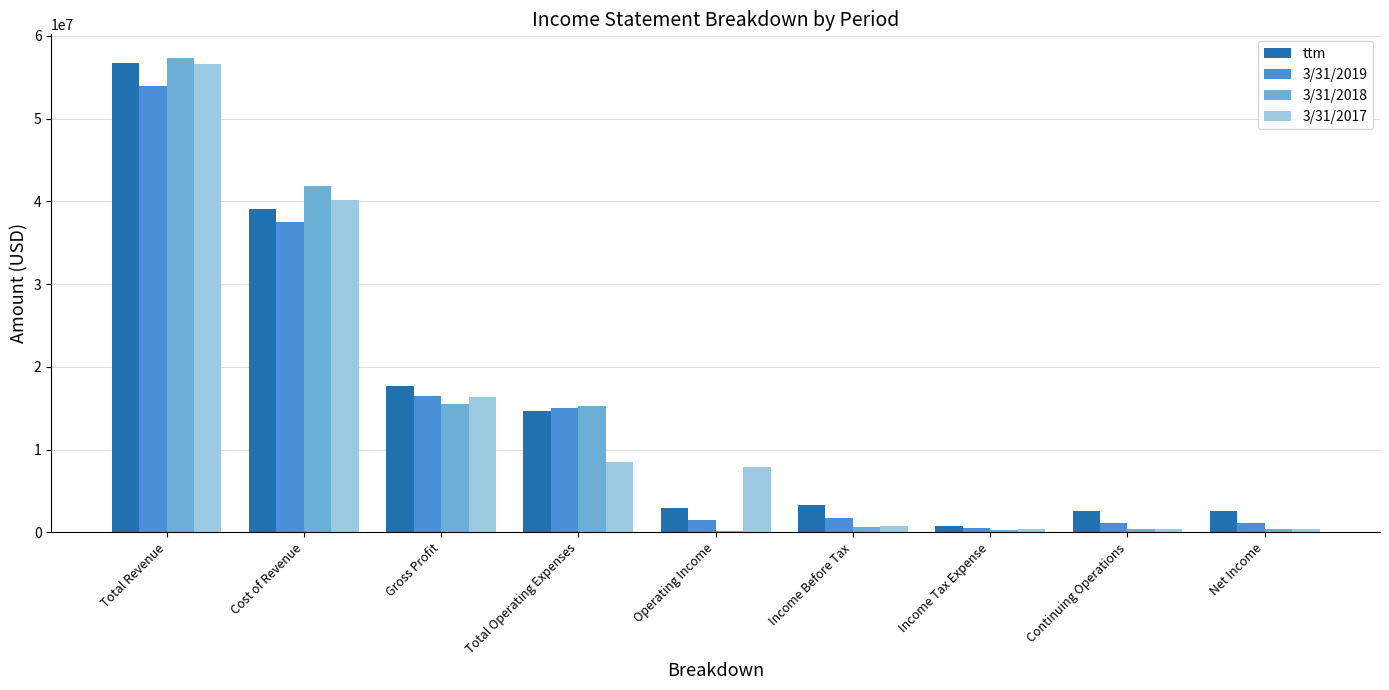

What is the sum of the 3/31/2018 values at Total Operating Expenses and Income Before Tax?

15950000